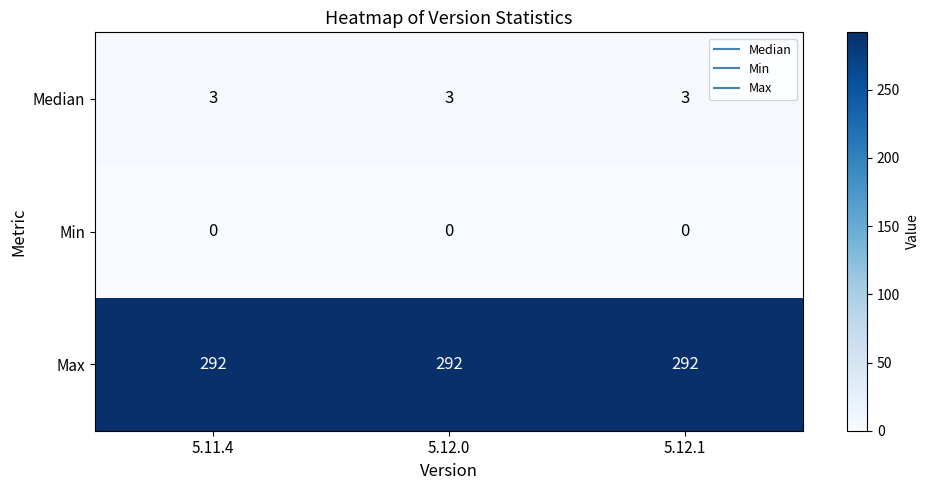

At 5.12.0, list the series in order from largest to smallest.

Max, Median, Min